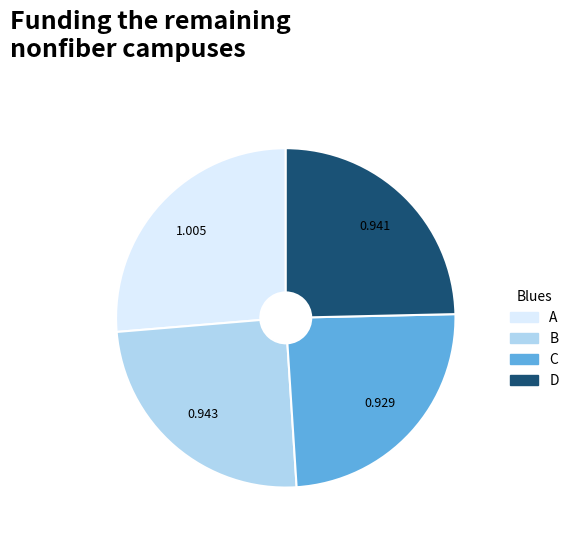

Between D and A, which is larger?

A